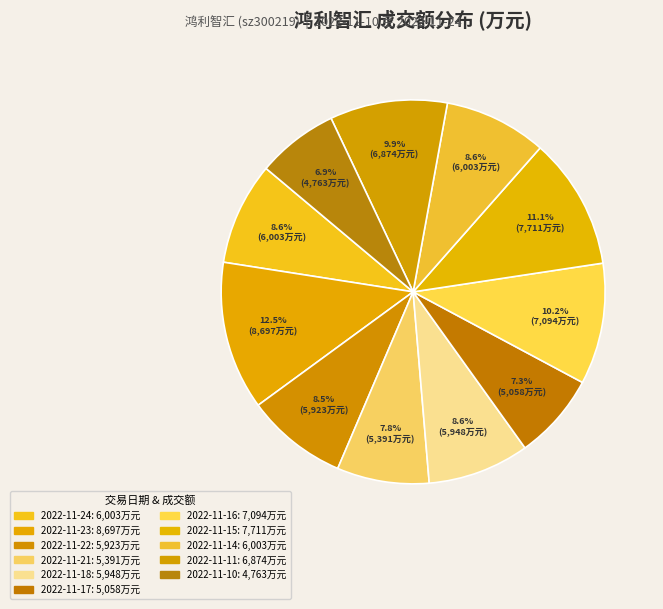

How many slices are in this pie chart?

11